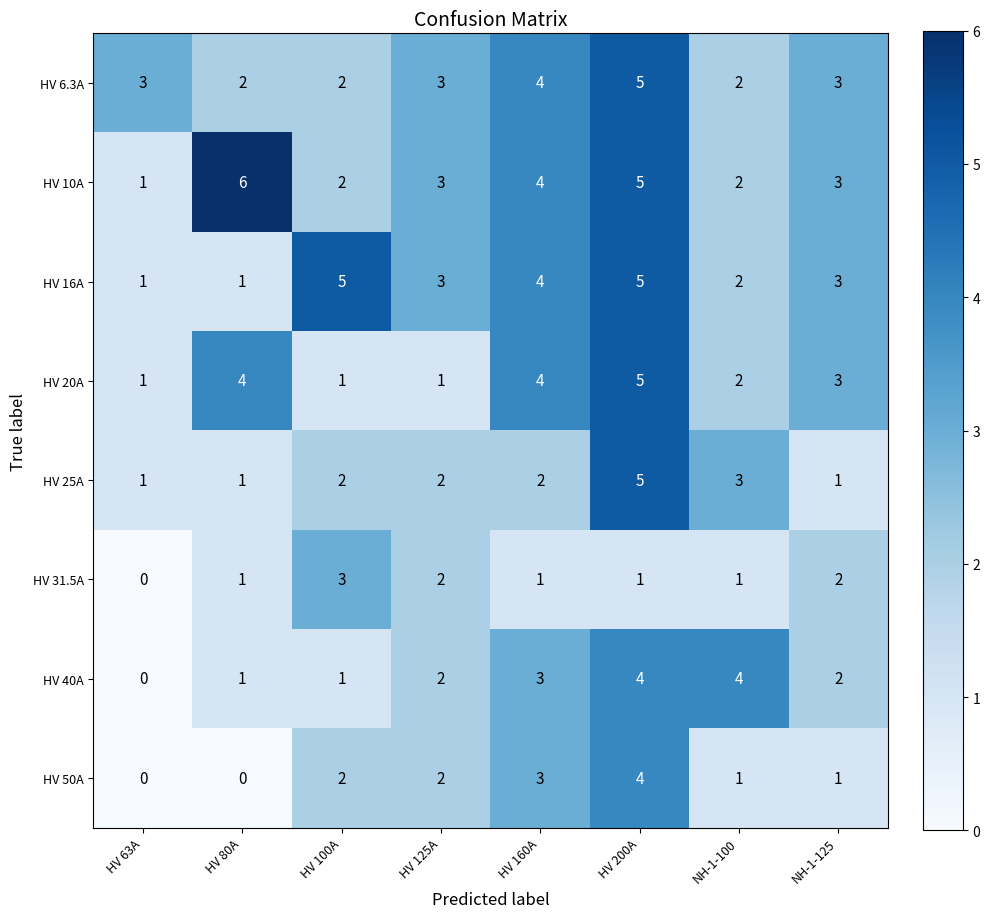

What is the sum of all HV 40A values?

17